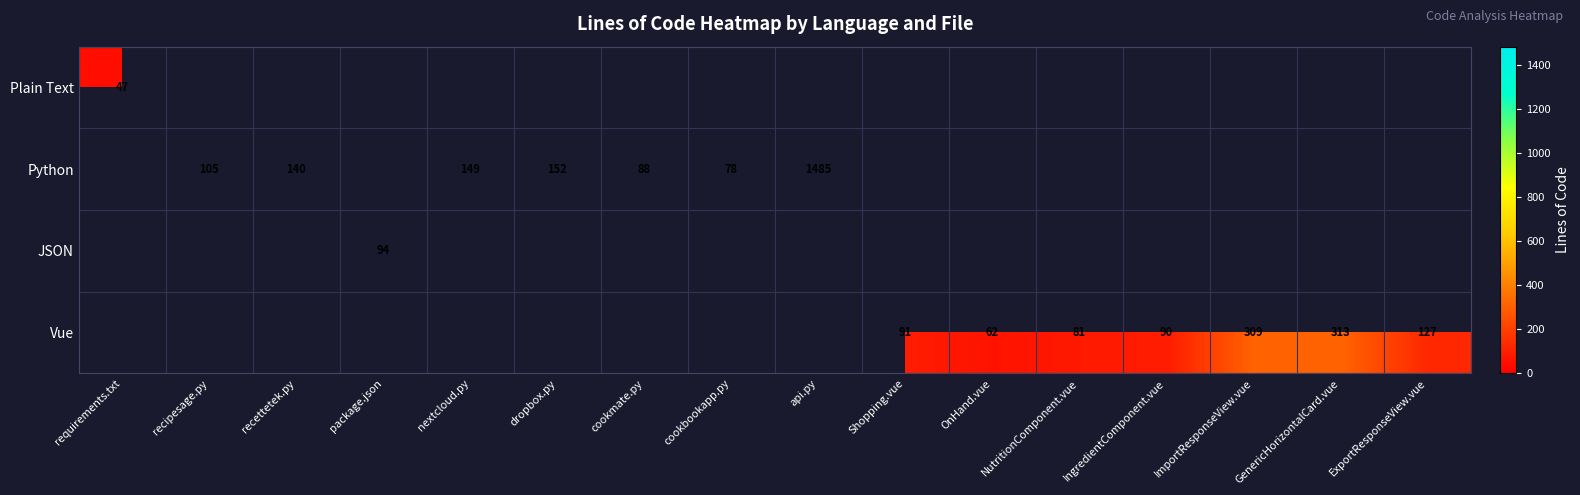

True or false: Vue has a value of 81 at NutritionComponent.vue.

True